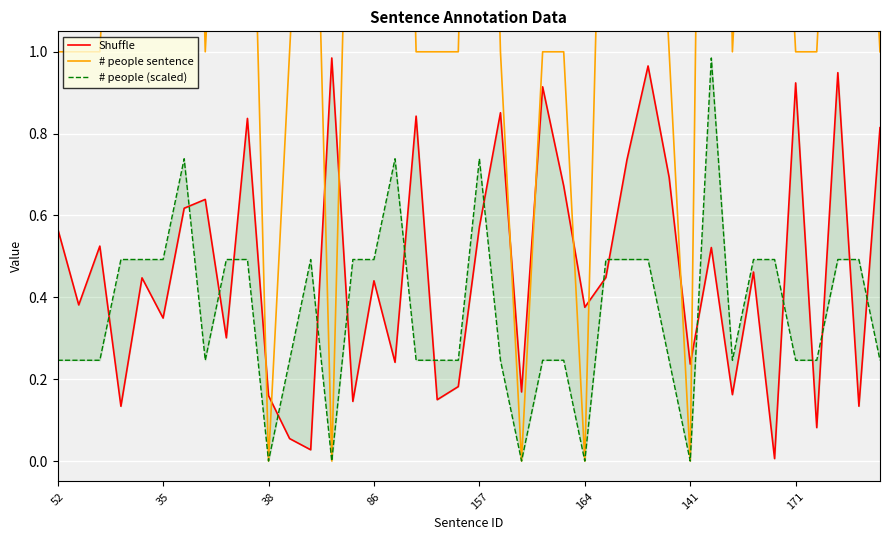

List the series in order of their peak value, lowest first.

Shuffle, # people (scaled), # people sentence